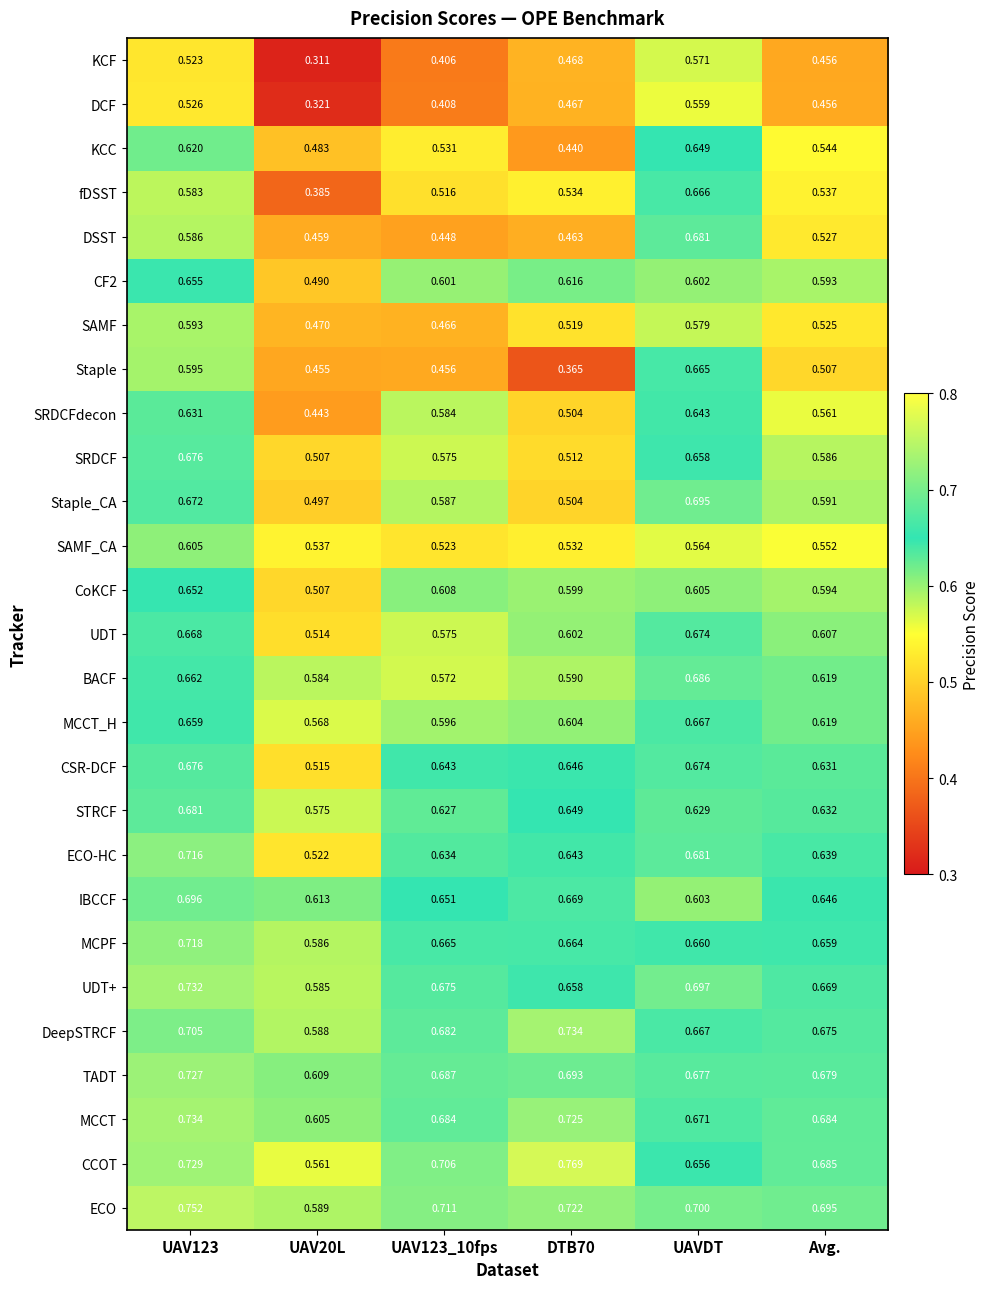

Which category has the lowest value across all series?

UAV20L